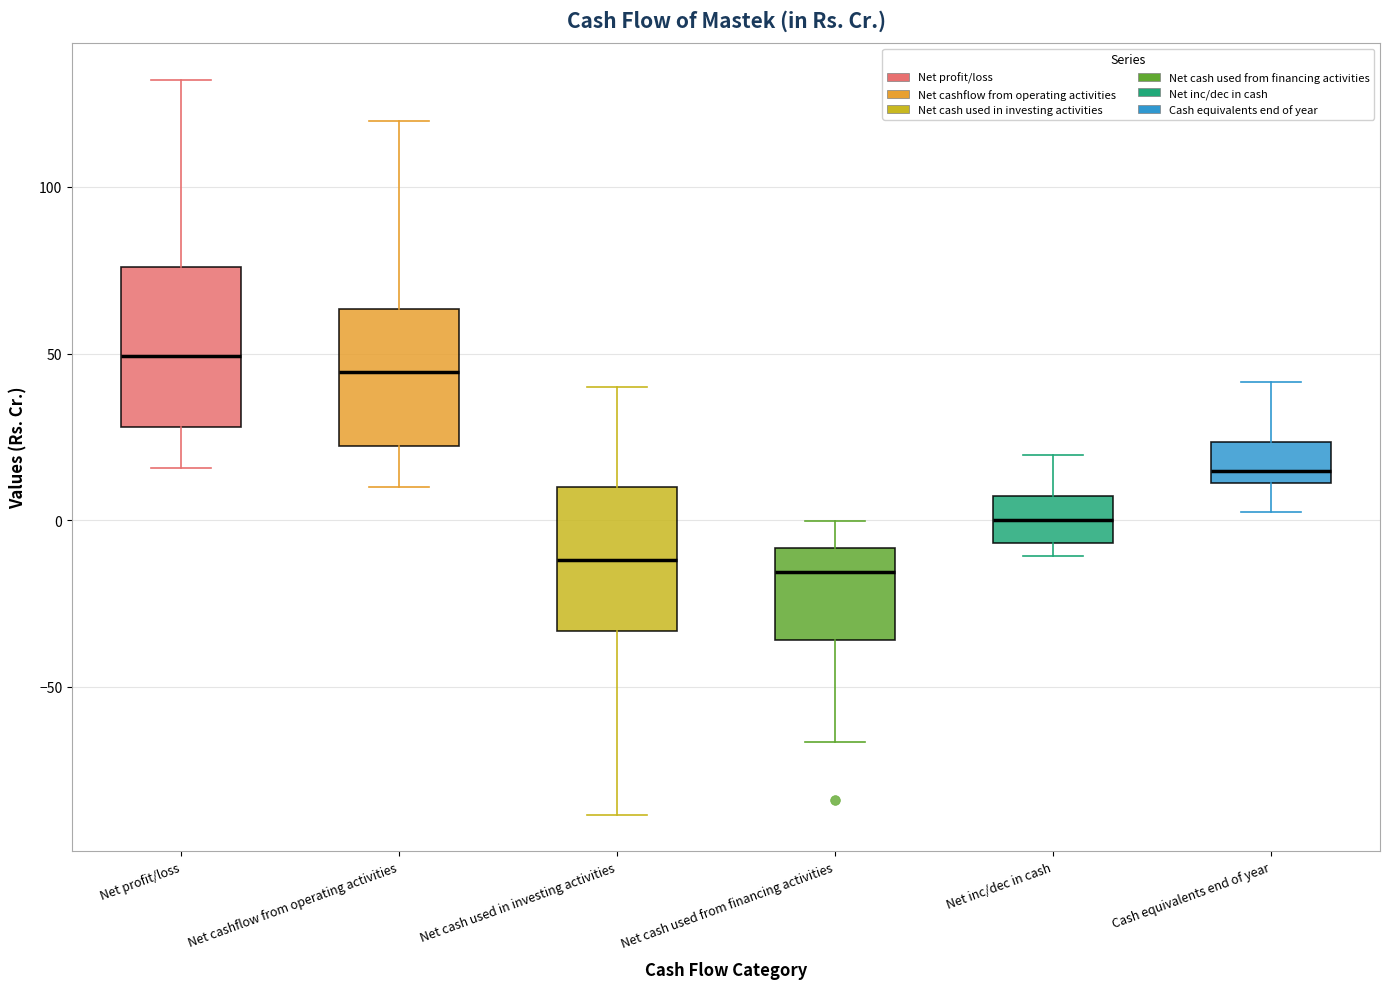

Reading left to right, read every box against the y-axis: the position of its median line, the range the box covers, and the ends of its whiskers. The values are not printed on the chart, so give them approximately, as read against the axis.

Net profit/loss: median 50, box 30 to 75, whiskers 15 to 130
Net cashflow from operating activities: median 45, box 20 to 65, whiskers 10 to 120
Net cash used in investing activities: median -10, box -35 to 10, whiskers -90 to 40
Net cash used from financing activities: median -15, box -35 to -10, whiskers -65 to 0
Net inc/dec in cash: median 0, box -5 to 5, whiskers -10 to 20
Cash equivalents end of year: median 15, box 10 to 25, whiskers 5 to 40